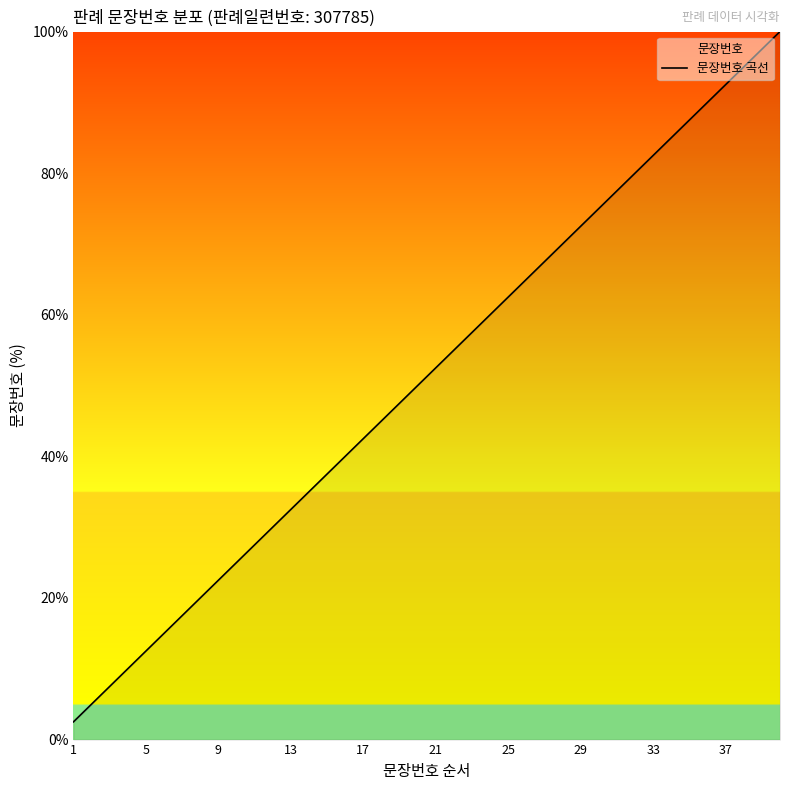

Which label corresponds to the largest value in the chart?

39